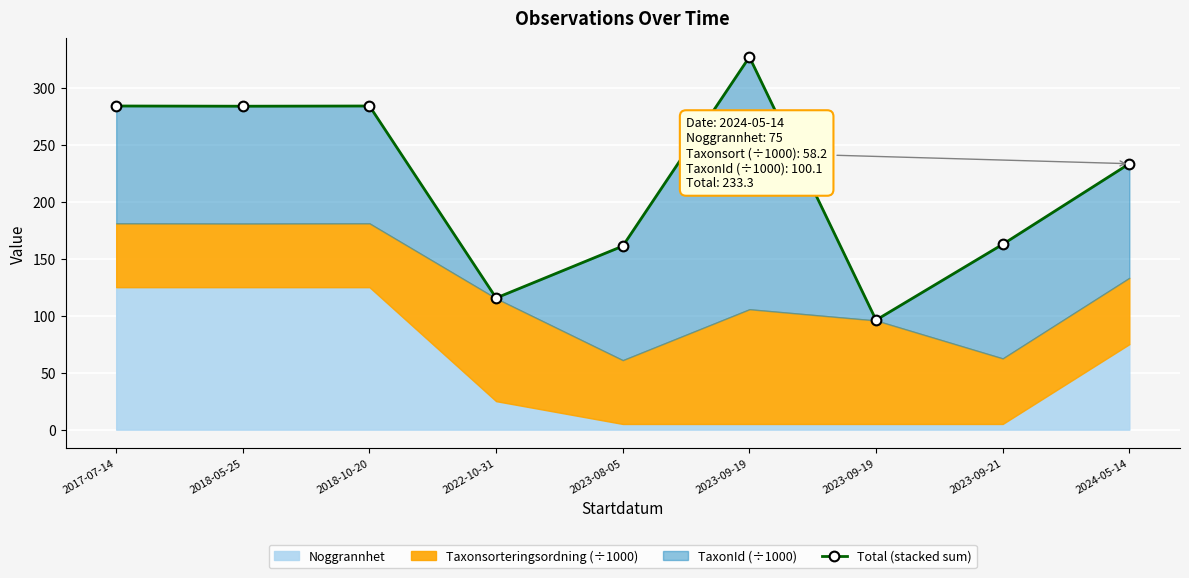

What is the value of the 5th point from the left?

161.0